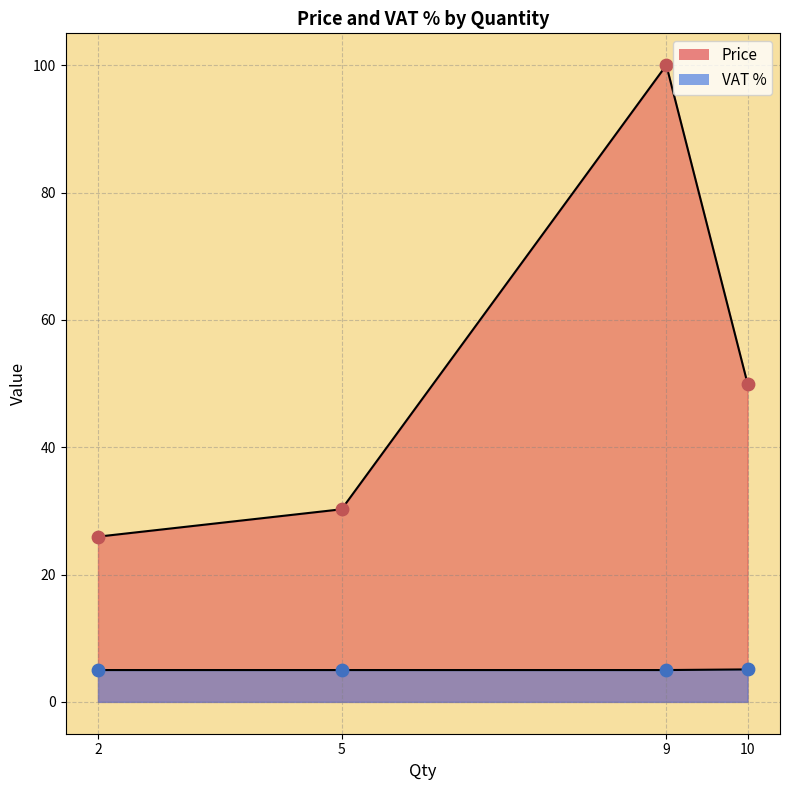

At which category is the sum across all series the highest?

9